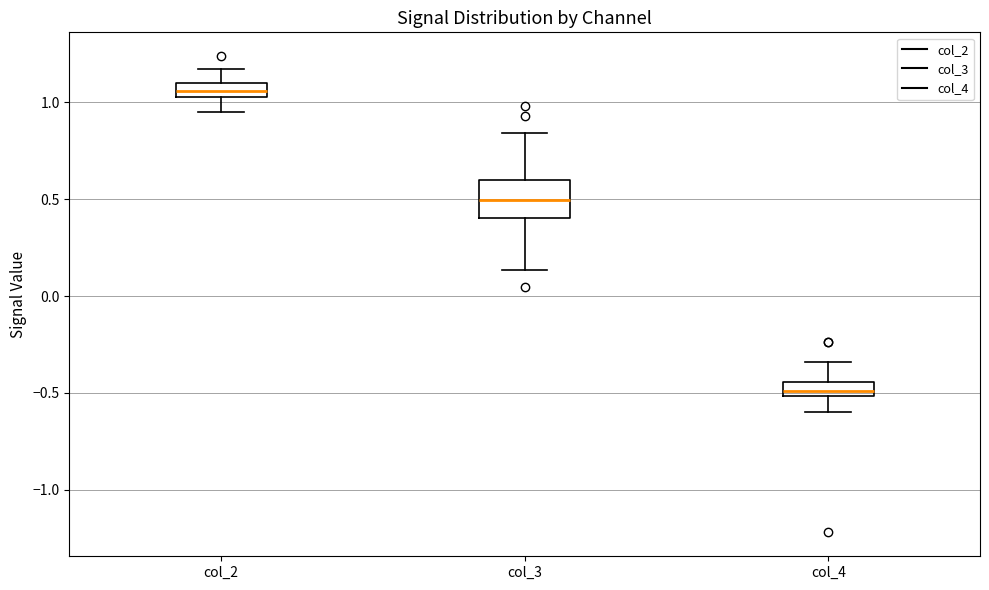

Which box's median line is the lowest?

col_4